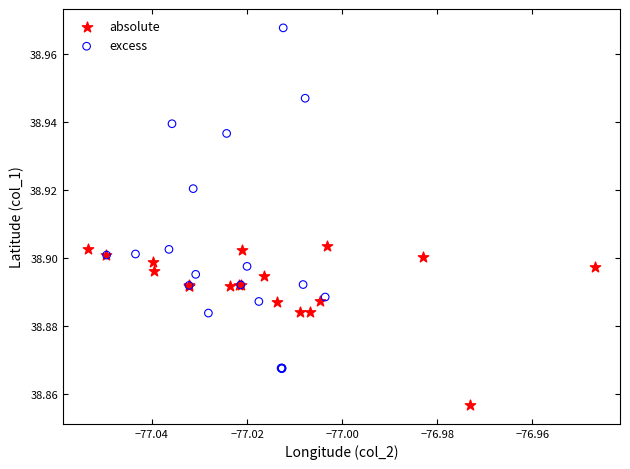

Which series contains the highest Y value?

excess